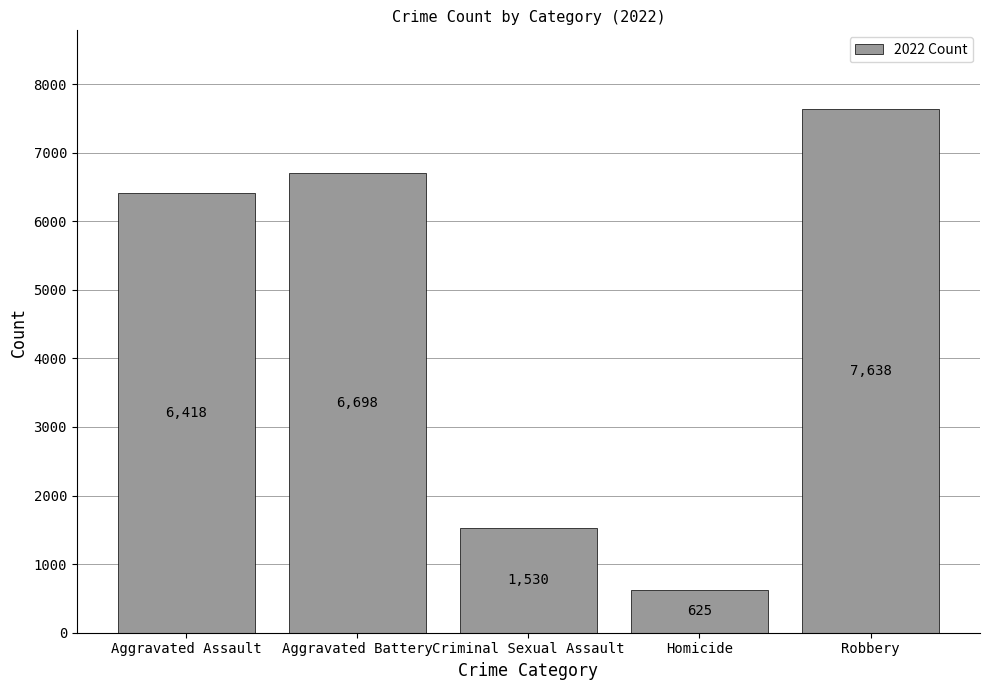

List the labels in order of value, smallest first.

Homicide, Criminal Sexual Assault, Aggravated Assault, Aggravated Battery, Robbery